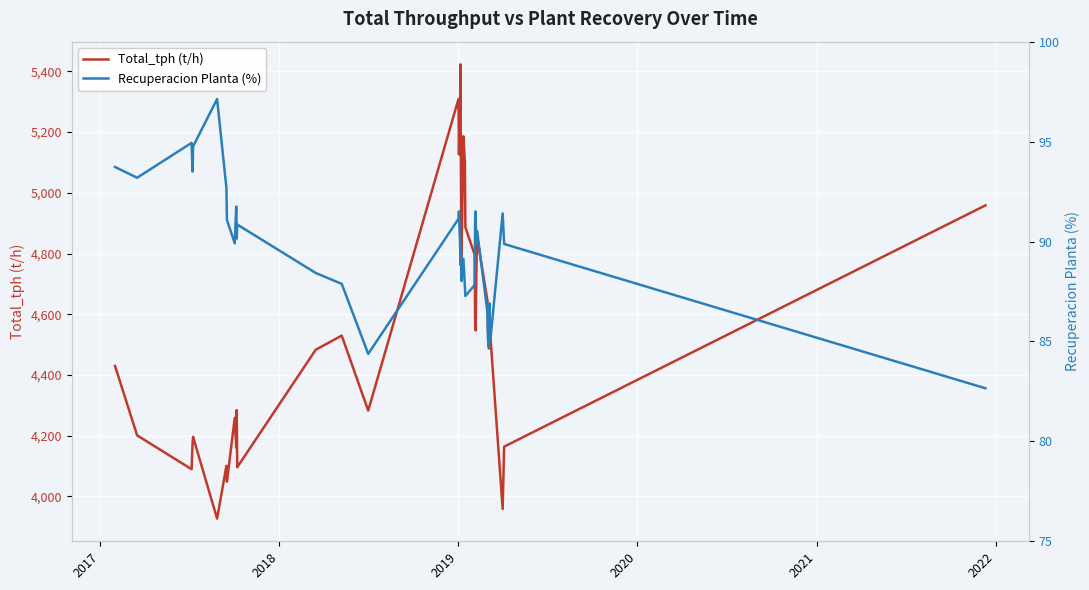

What is the lowest value of the Total_tph (t/h) series?

3927.2